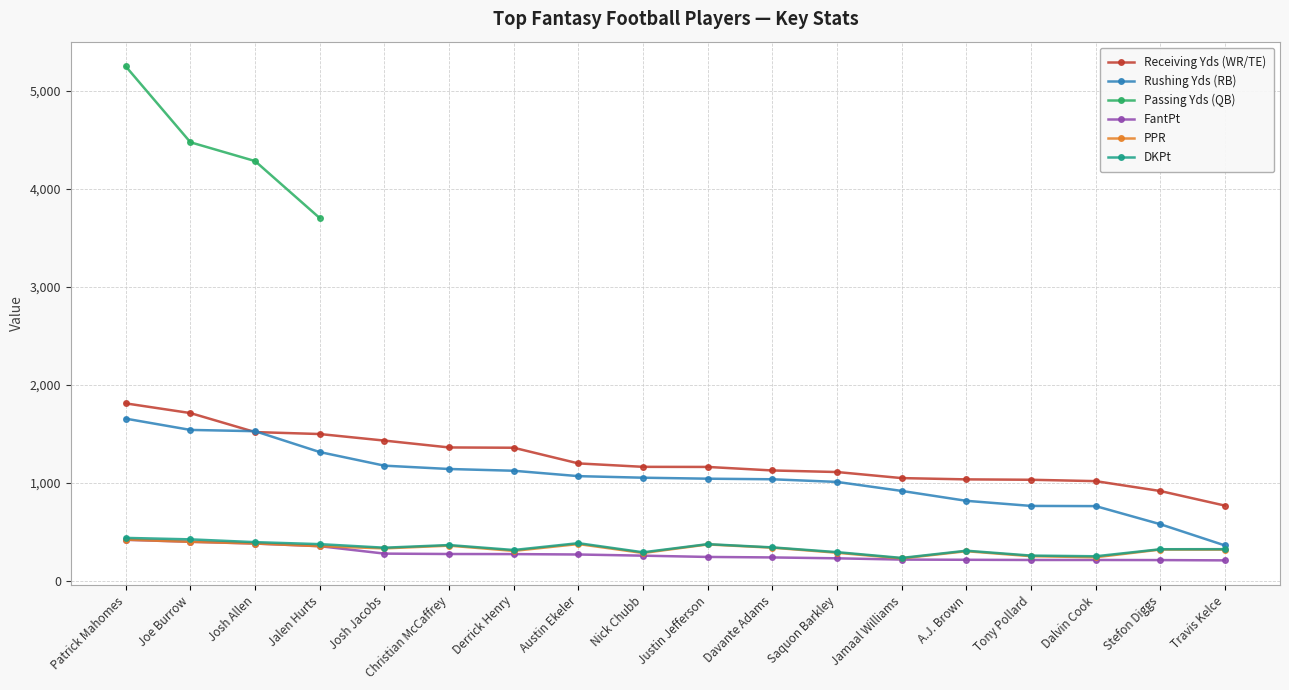

Rank the series by their maximum value, from highest to lowest.

Passing Yds (QB), Receiving Yds (WR/TE), Rushing Yds (RB), DKPt, PPR, FantPt